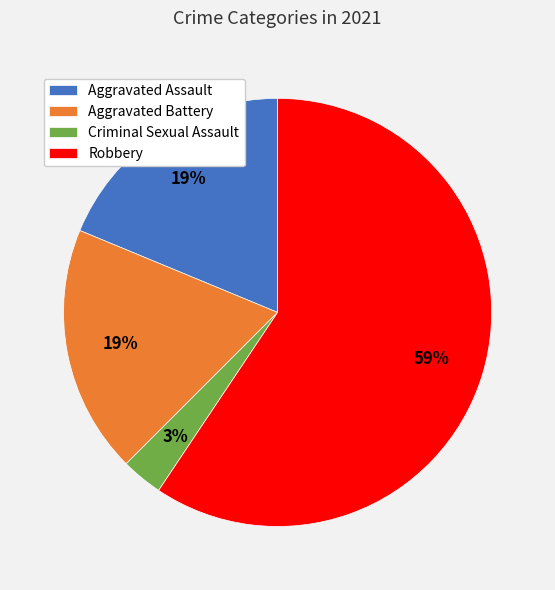

True or false: Robbery accounts for 59% of the total.

True